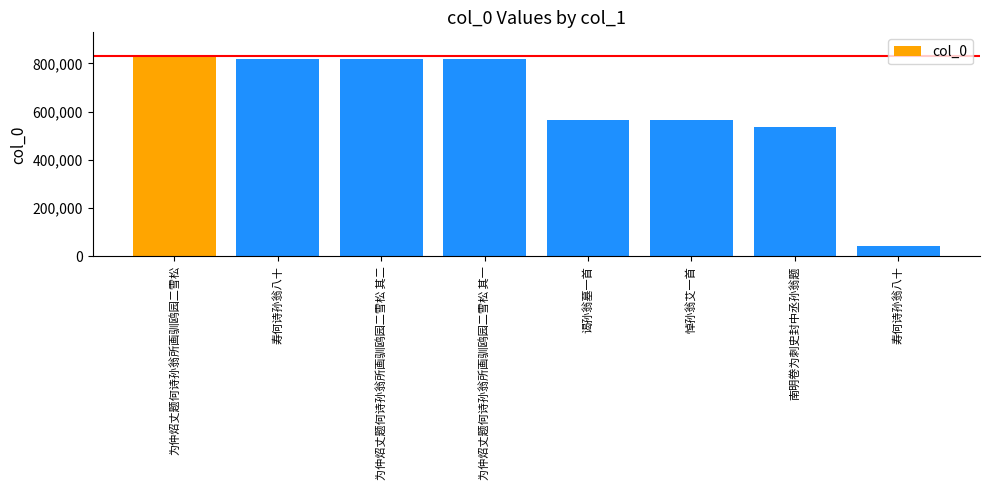

How many series are shown in this chart?

1